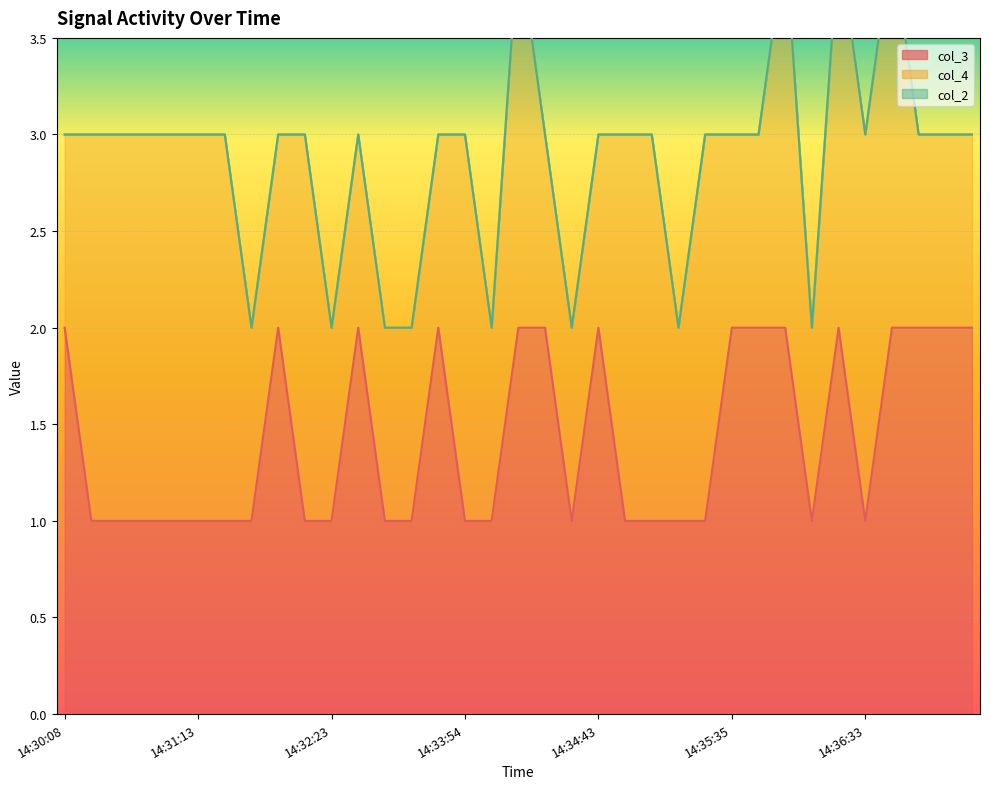

Is it true that col_3 equals 1 at 14:30:08?

False